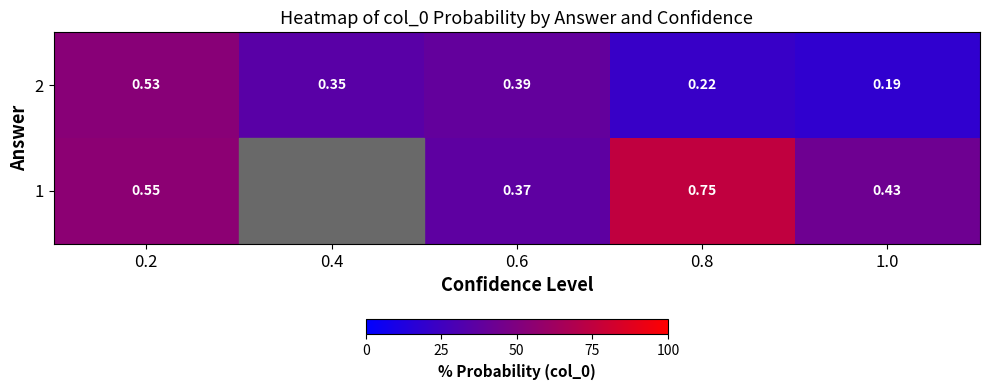

The row_0 series shows 0.2 at 0.6. True or false?

False